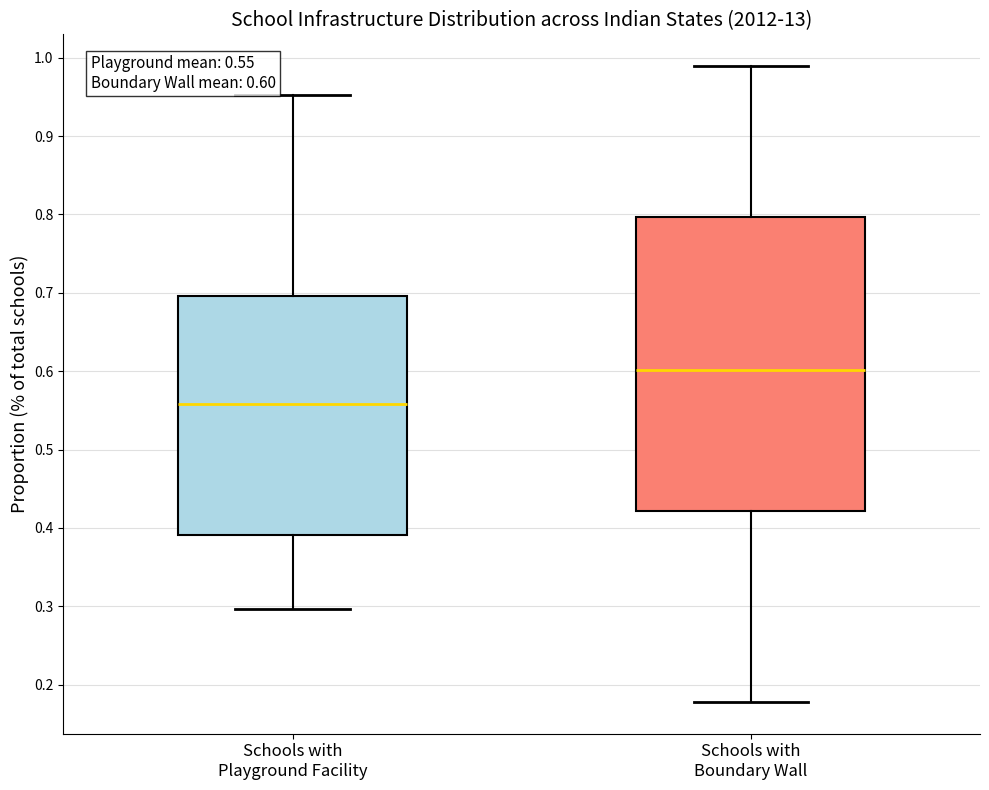

Which box is the tallest, from its lower edge to its upper edge?

Schools with Boundary Wall